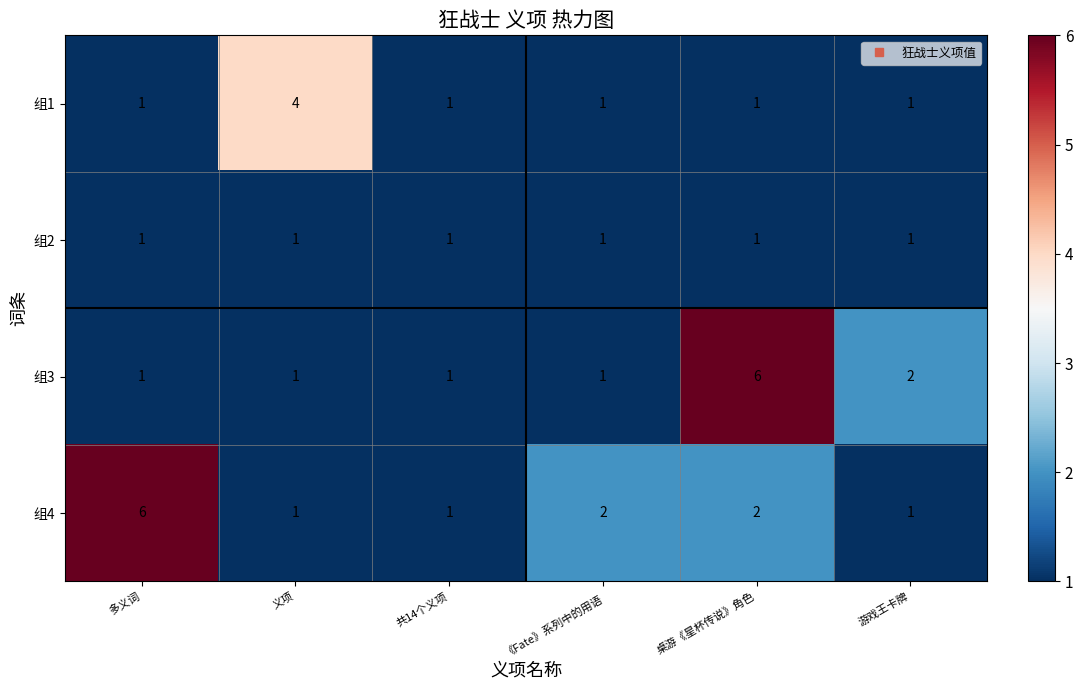

What is the difference between the maximum and minimum values in the 组3 series?

5